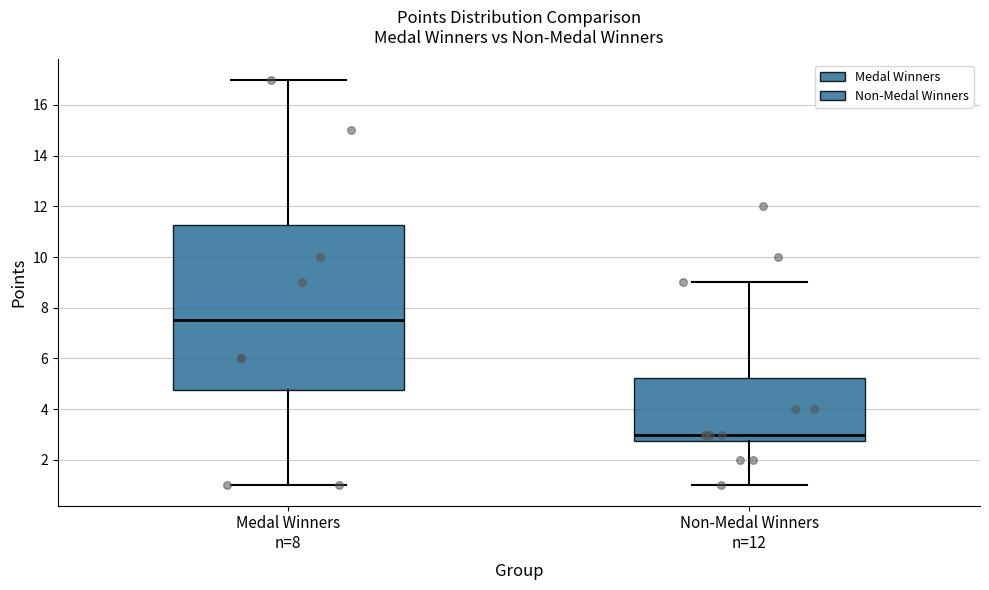

Comparing the boxes themselves (not the whiskers), which one is the tallest?

Medal Winners n=8